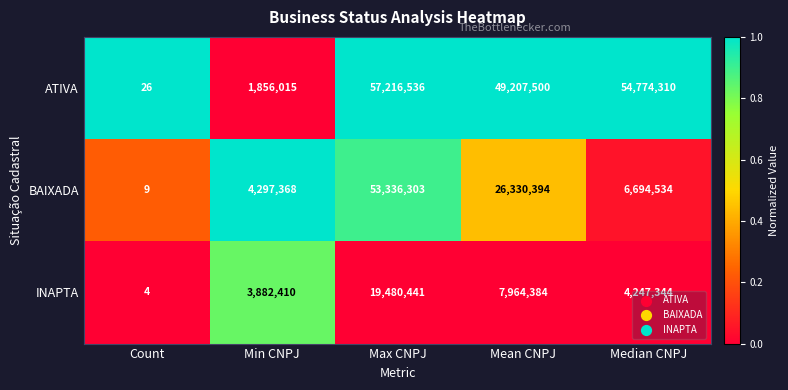

Is it true that INAPTA equals 5545315 at Min CNPJ?

False